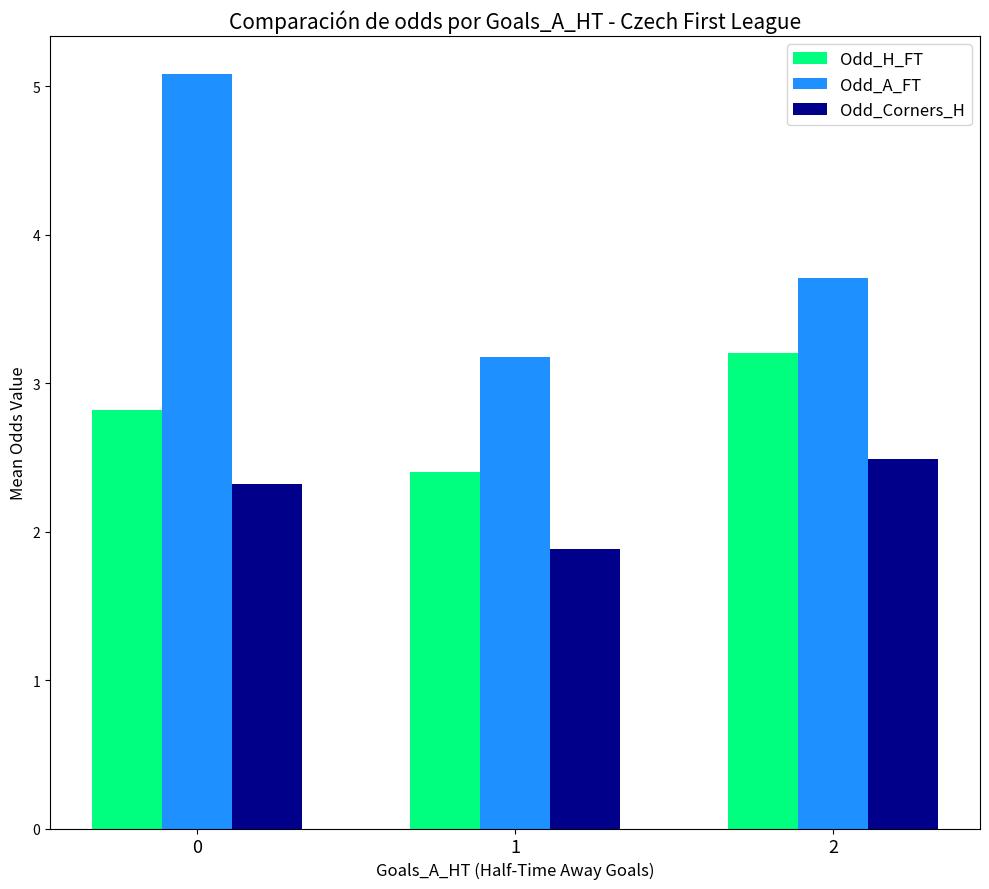

What is the difference between the Odd_H_FT values at 0 and 2?

0.4